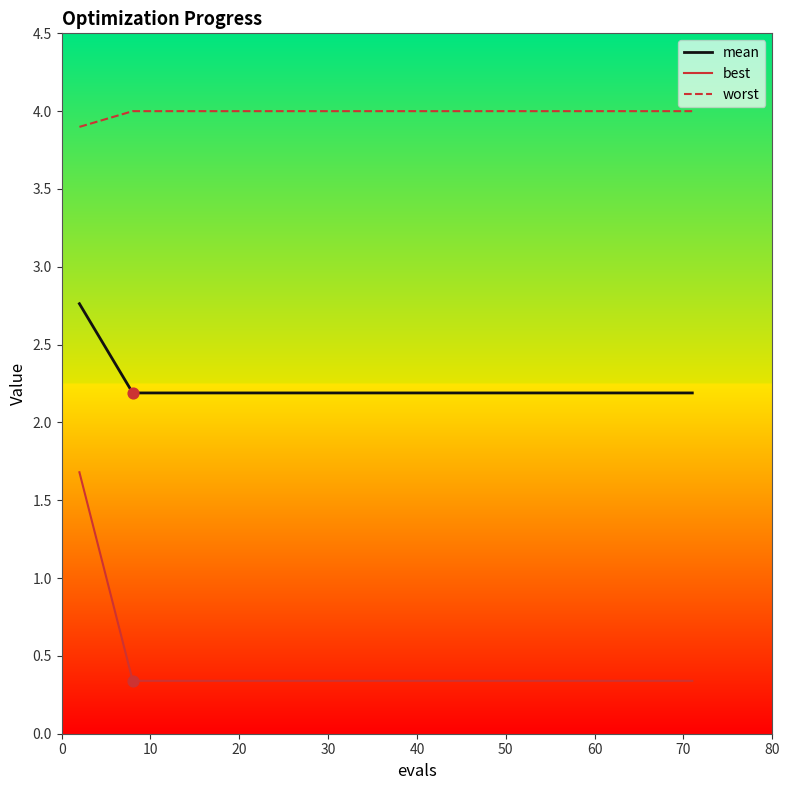

Which series has the widest spread of values?

best